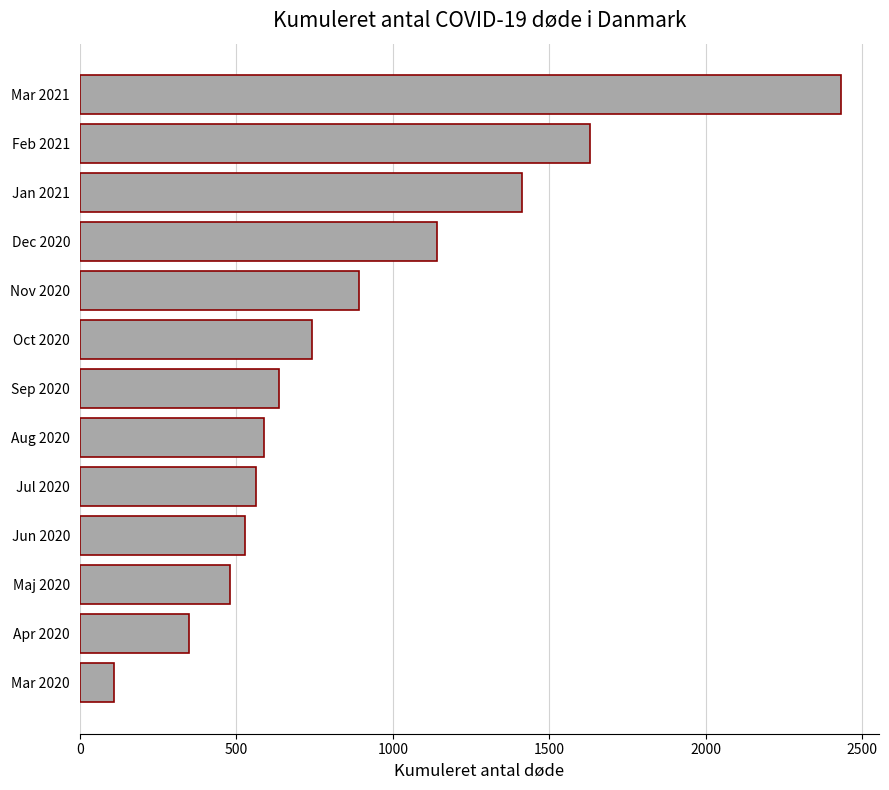

Does the chart contain stacked bars?

No